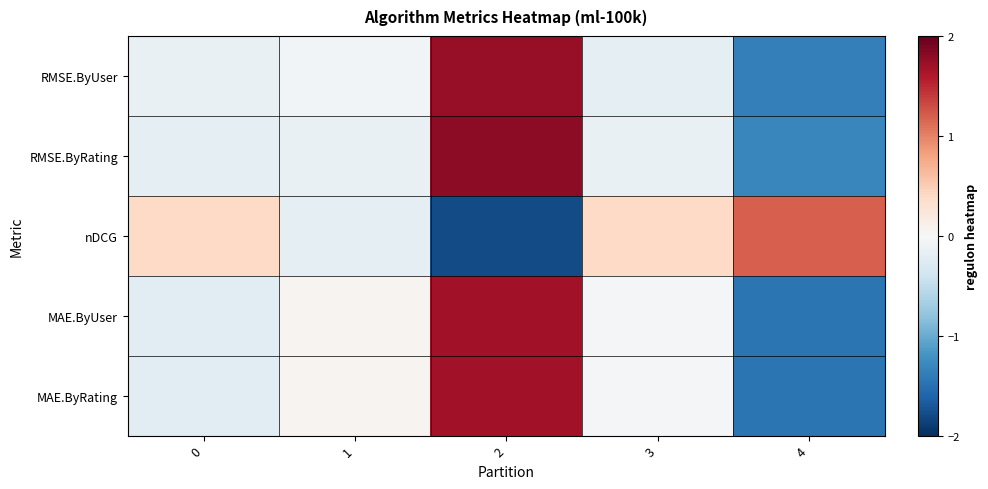

At which category is the sum across all series the highest?

2